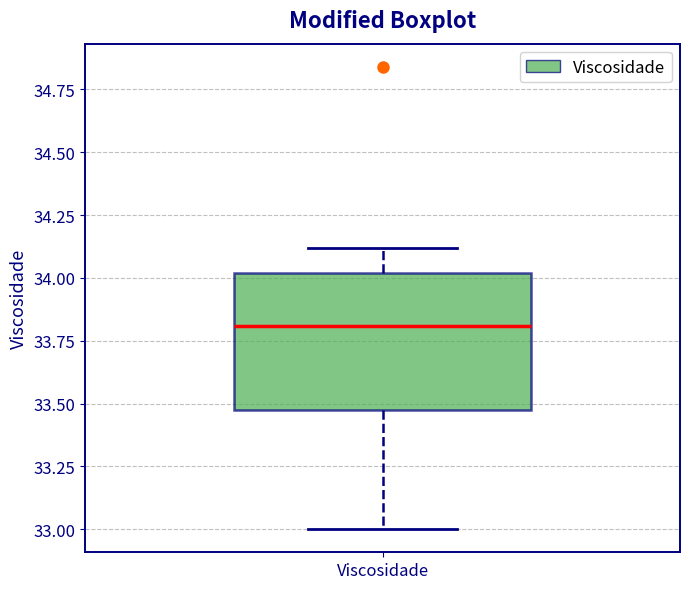

Transcribe this box plot: give where the median line is, the range the box spans, and where the two whiskers end, as read against the y-axis. The values are not printed on the chart, so give them approximately, as read against the axis.

median 33.8, box 33.5 to 34.0, whiskers 33.0 to 34.1